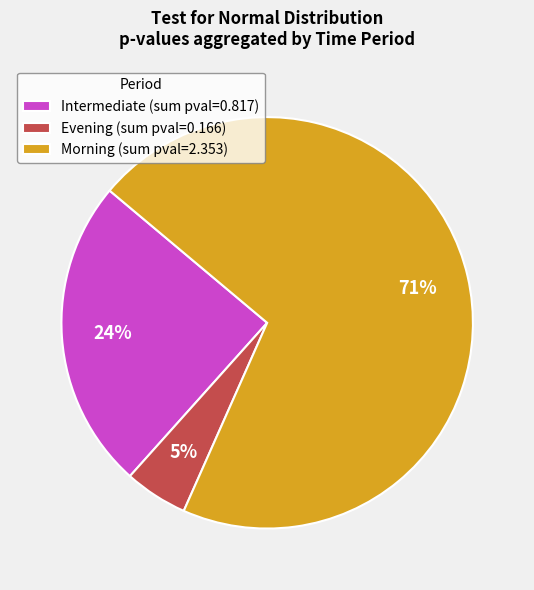

Which category has the smallest portion of the pie?

Evening (sum pval=0.166)